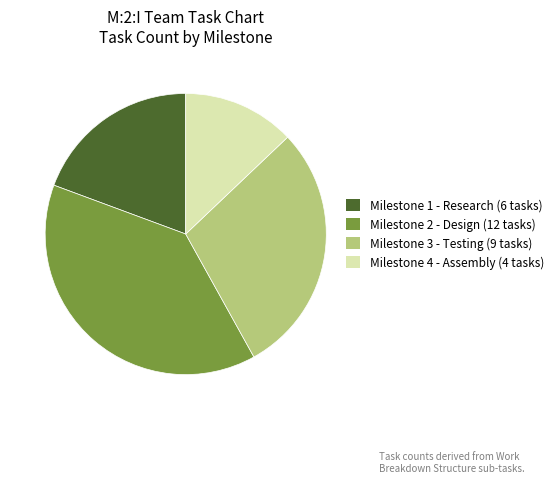

Rank the categories by value from lowest to highest.

Milestone 4 - Assembly, Milestone 1 - Research, Milestone 3 - Testing, Milestone 2 - Design